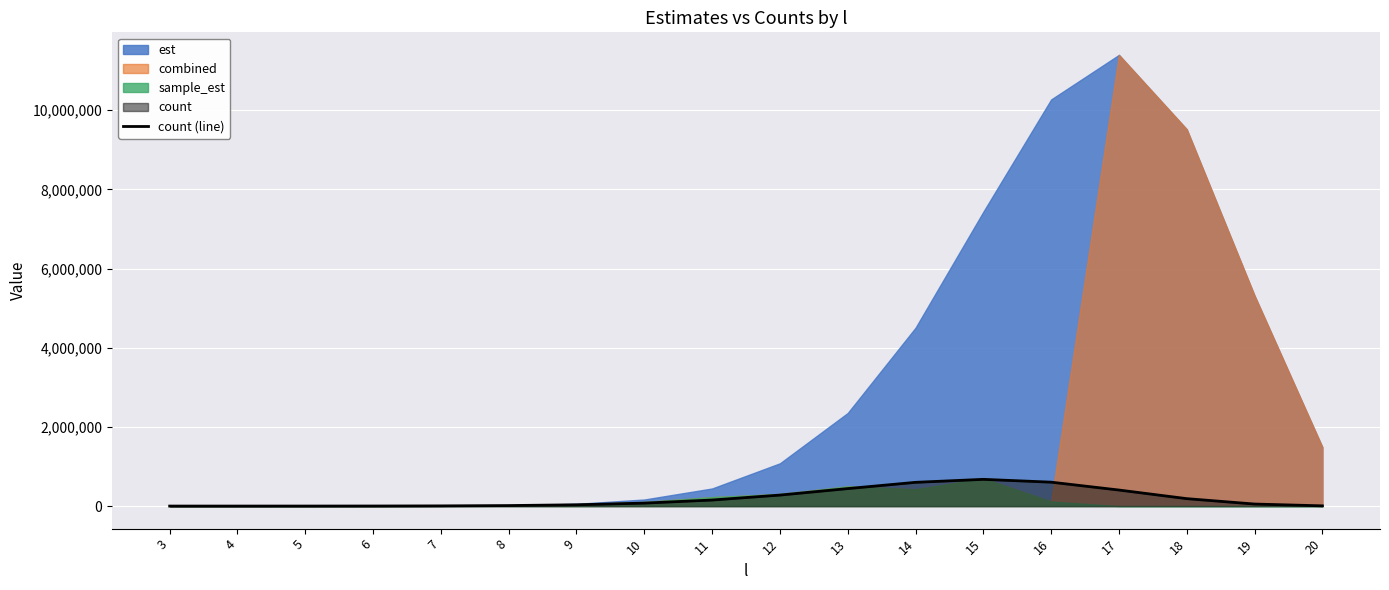

The value at 20 is 9599. True or false?

False